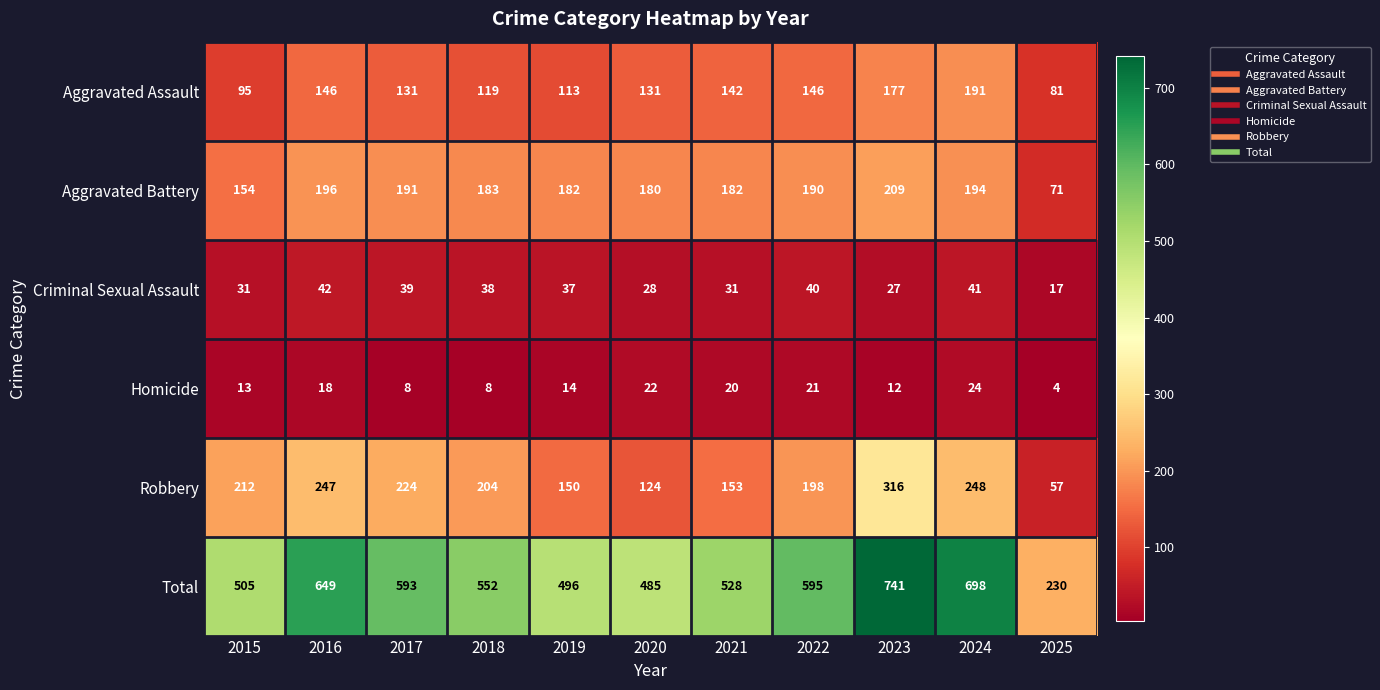

Is it true that Criminal Sexual Assault equals 42 at 2016?

True